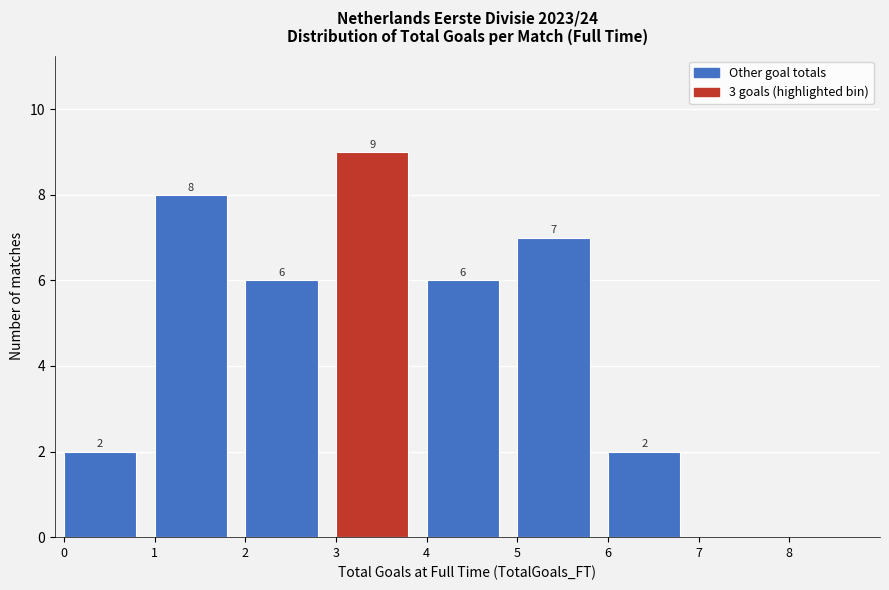

Which range on the x-axis has the tallest bar?

3 to 4